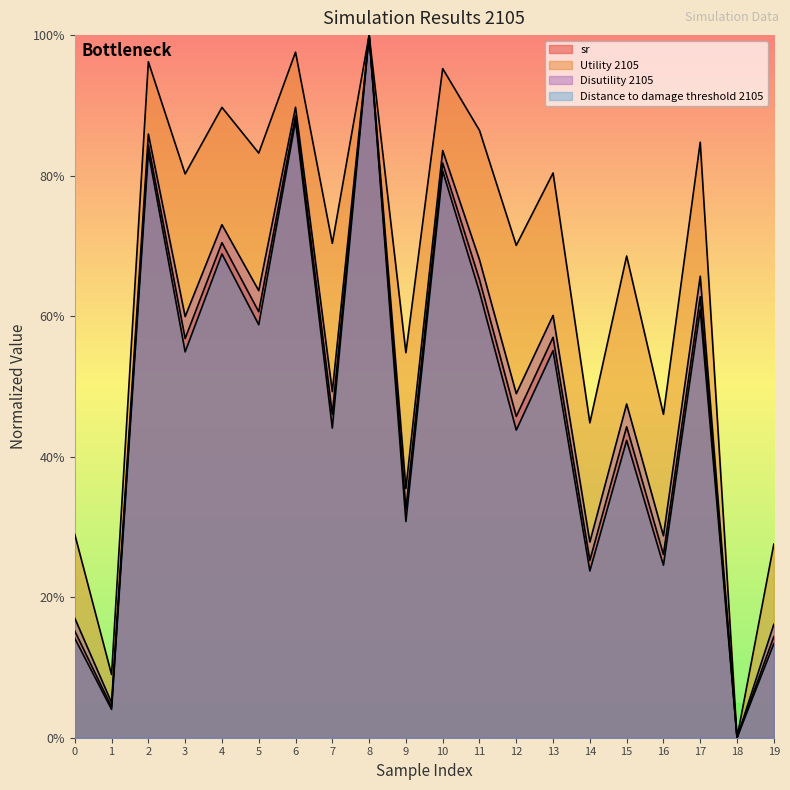

Is the value of Distance to damage threshold 2105 at 17 greater than the value of sr at 13?

Yes